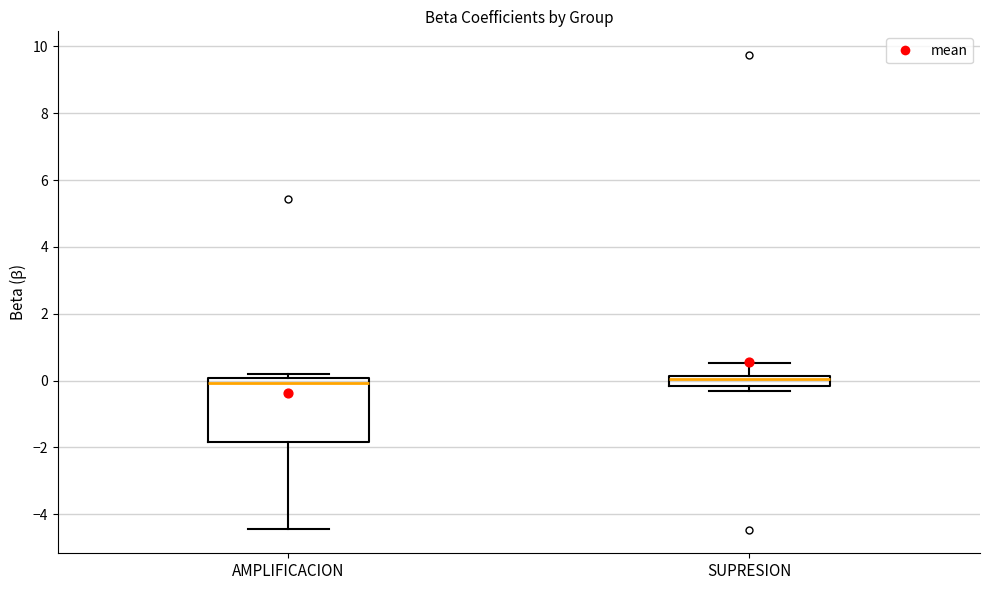

Where is the upper edge of the box for AMPLIFICACION on the y-axis? The values are not printed on the chart, so give them approximately, as read against the axis.

0.0